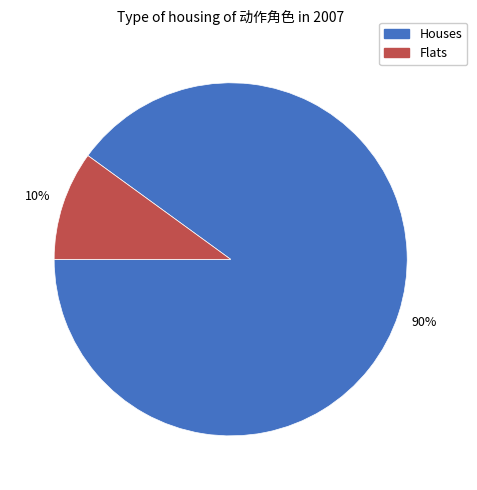

Does any single category account for the majority?

Yes